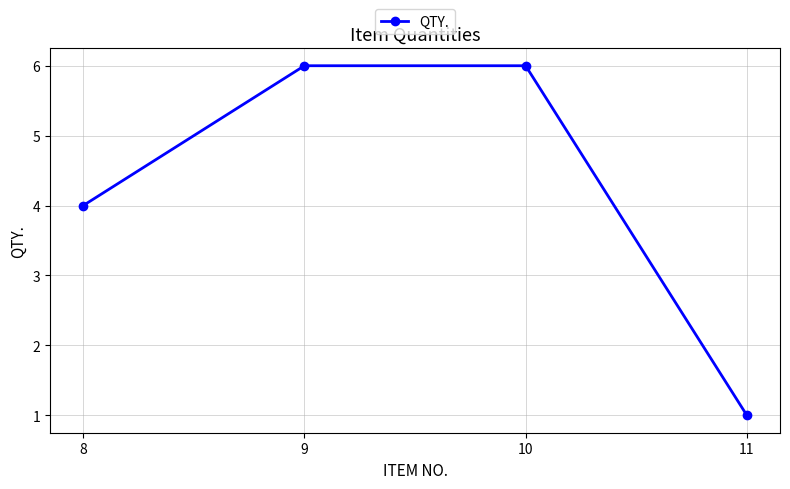

How many data points does each series have?

4